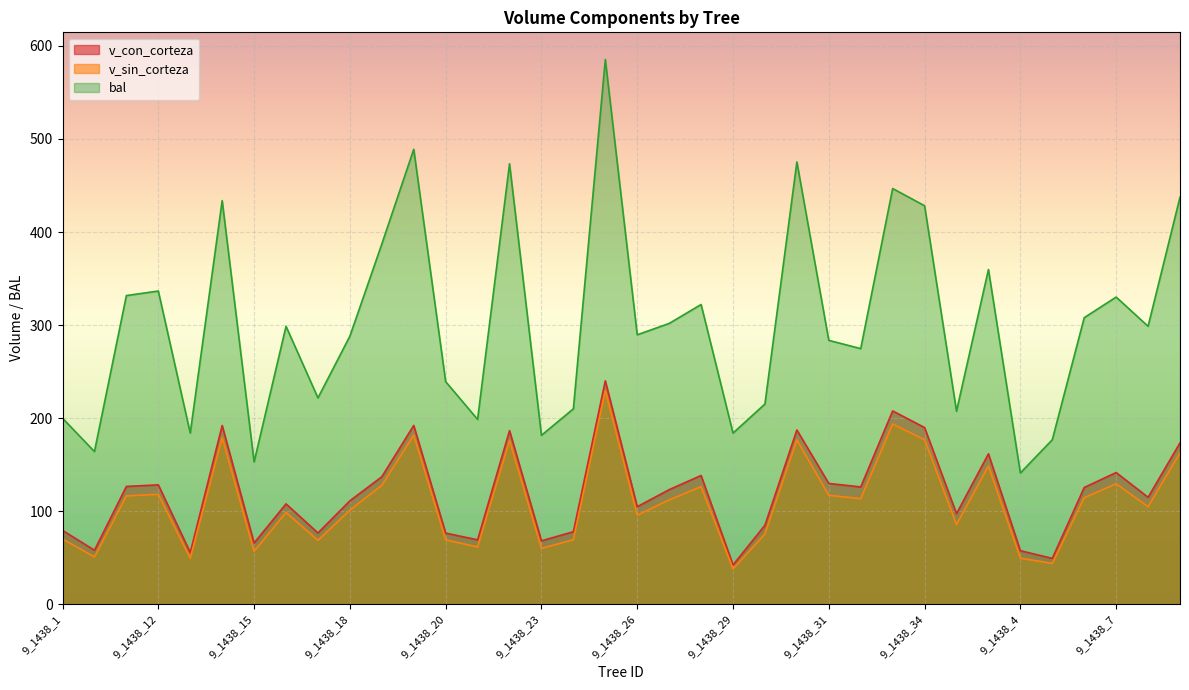

Is it true that bal equals 585.4 at 9_1438_25?

True